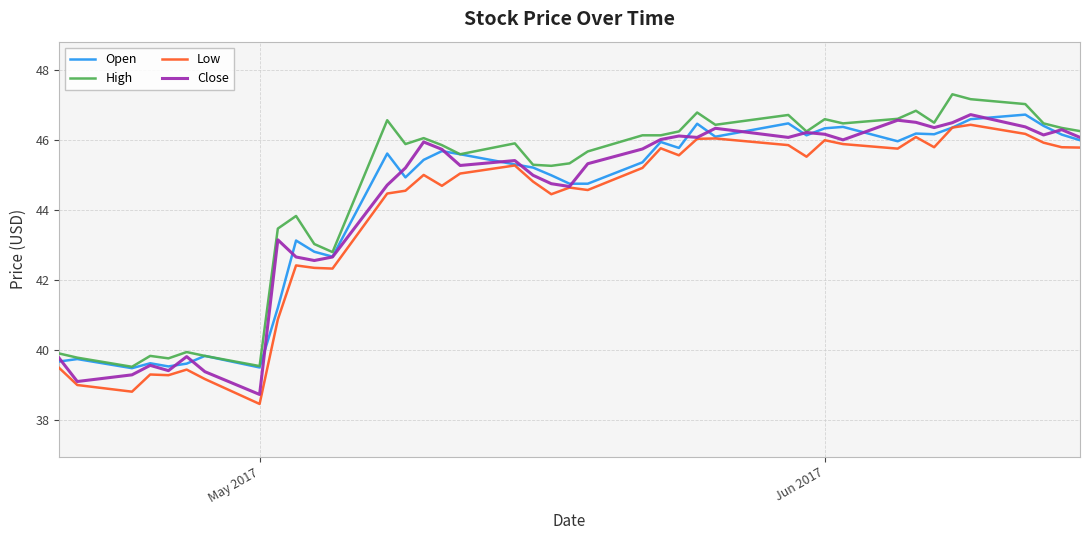

True or false: Low and High cross at least once.

False